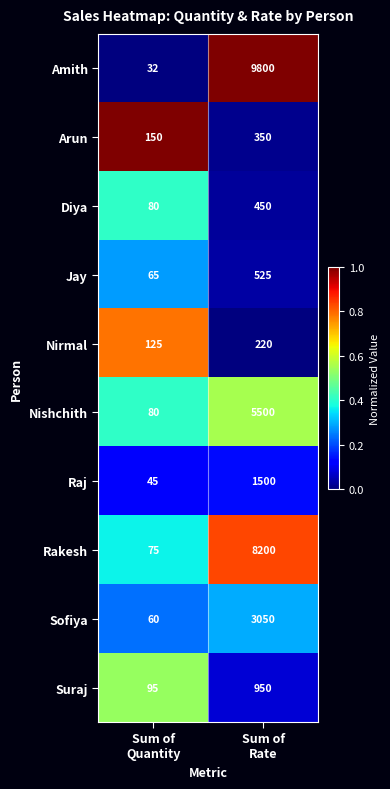

What is the greatest value displayed?

9800